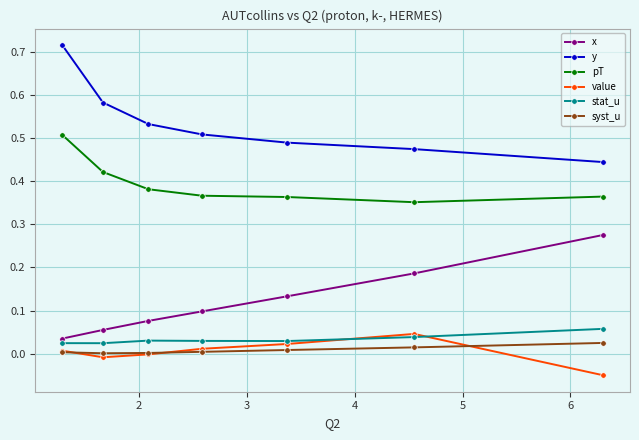

True or false: x and value intersect in this chart.

False